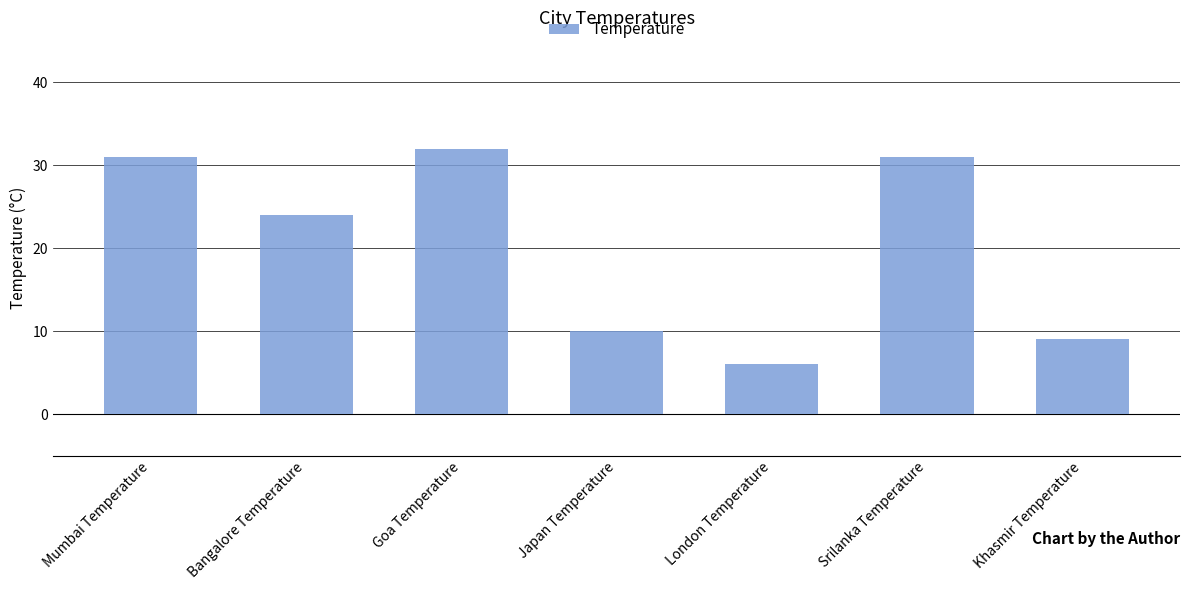

Approximately how many times larger is the value at Goa Temperature compared to Khasmir Temperature?

3.6